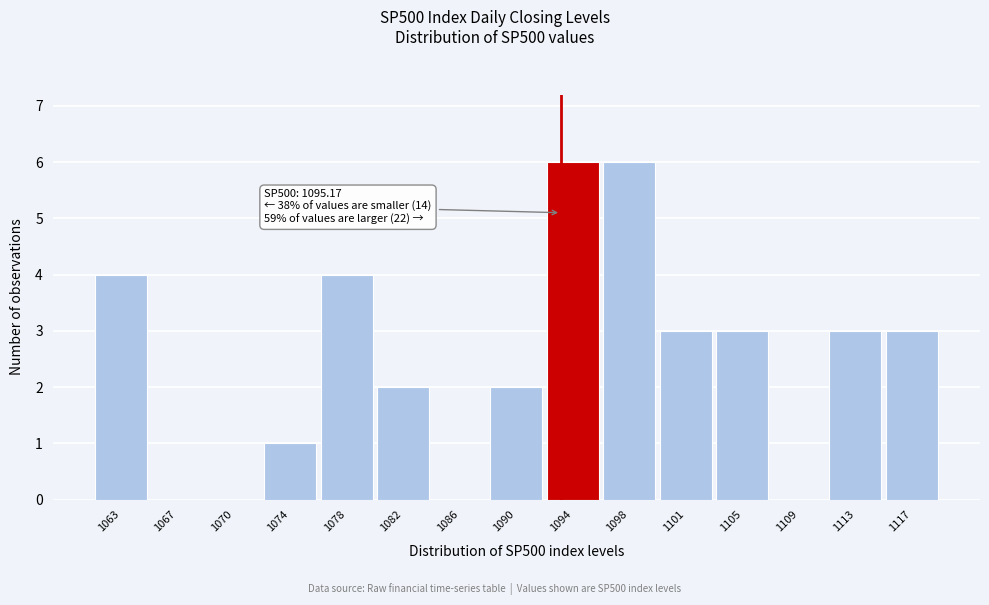

Reading left to right, extract all data points from this chart.

1063=4	1067=0	1070=0	1074=1	1078=4	1082=2	1086=0	1090=2	1094=6	1098=6	1101=3	1105=3	1109=0	1113=3	1117=3